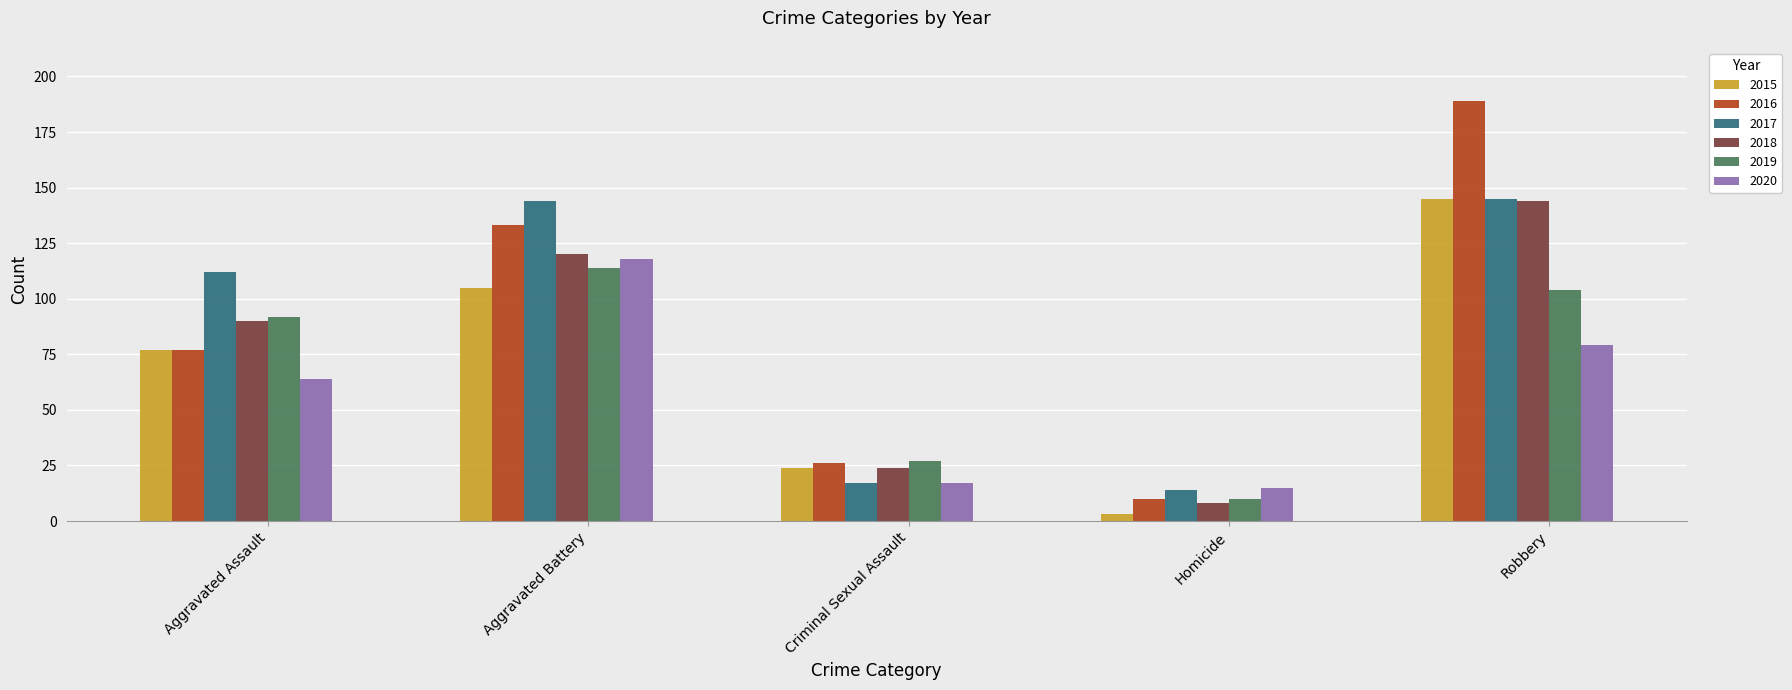

What is the total value across all series at Aggravated Battery?

734